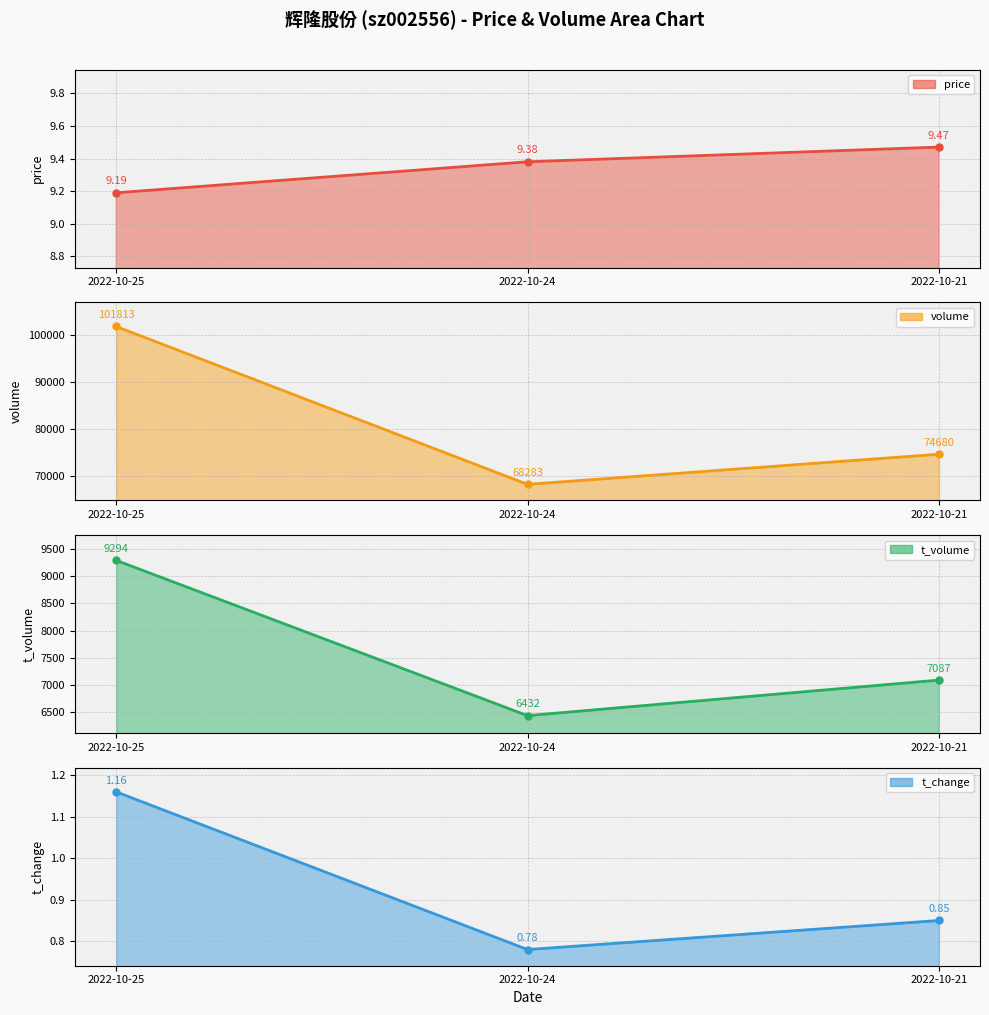

What is the average value of the t_change series?

0.9